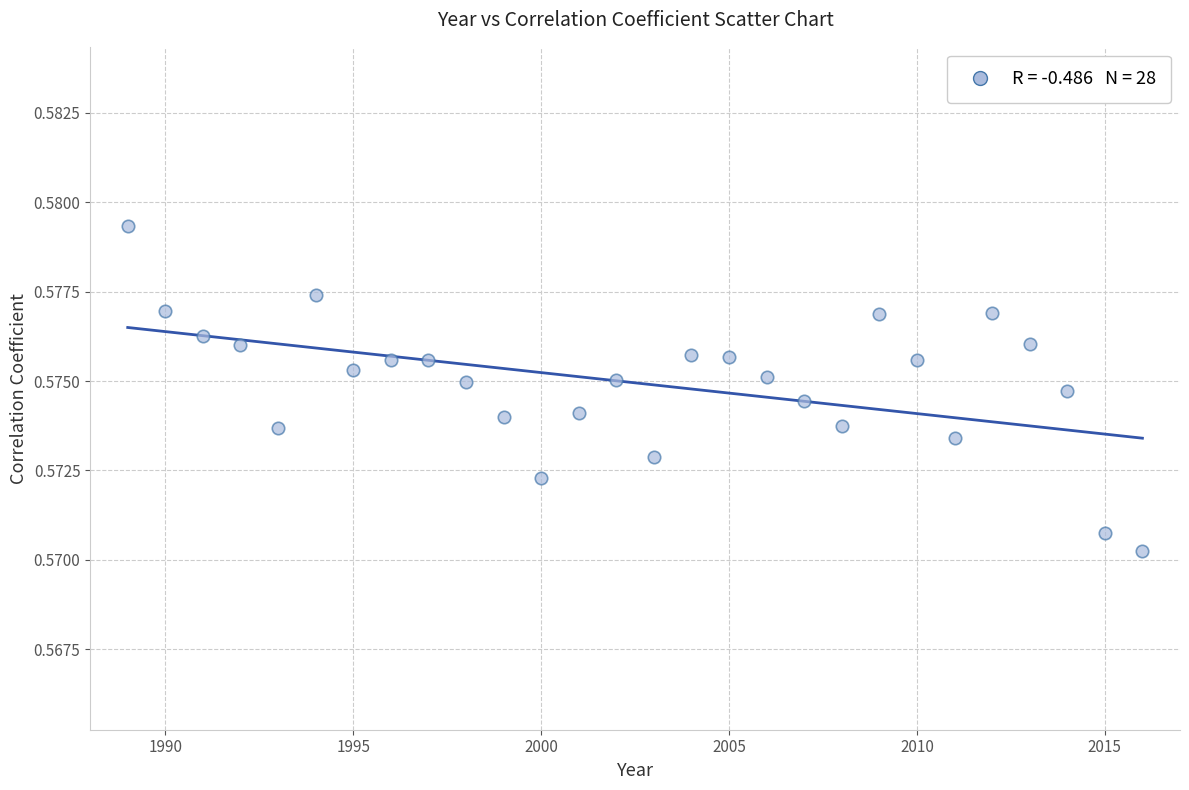

What is the range of X values (max minus min)?

27.0